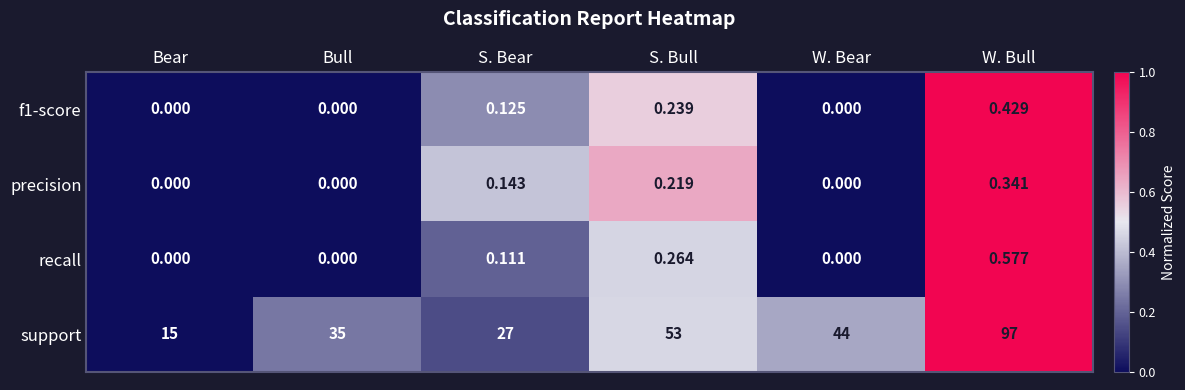

Which series has the largest range (max minus min)?

support